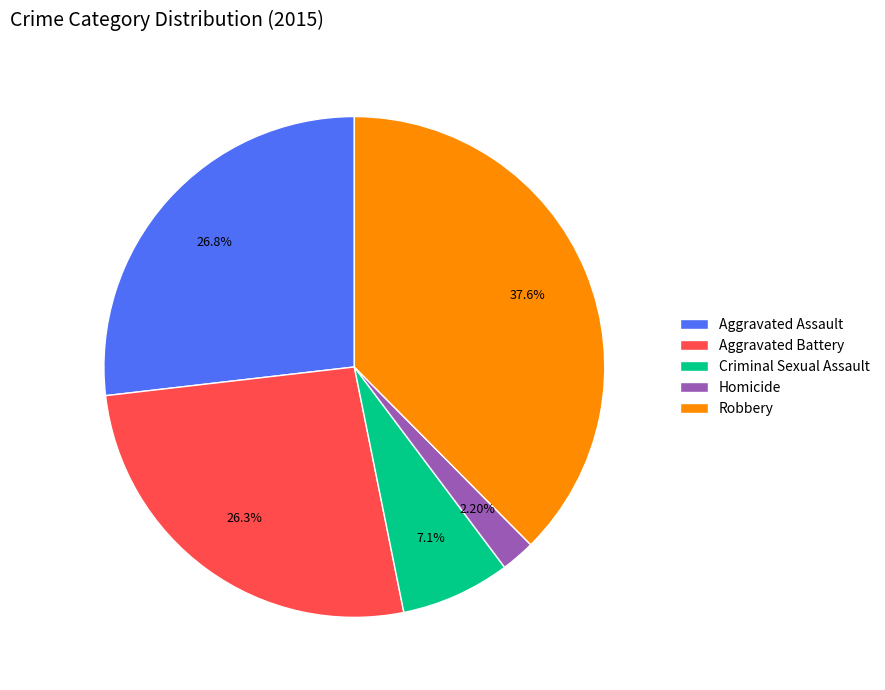

Is there a majority slice in this chart?

No